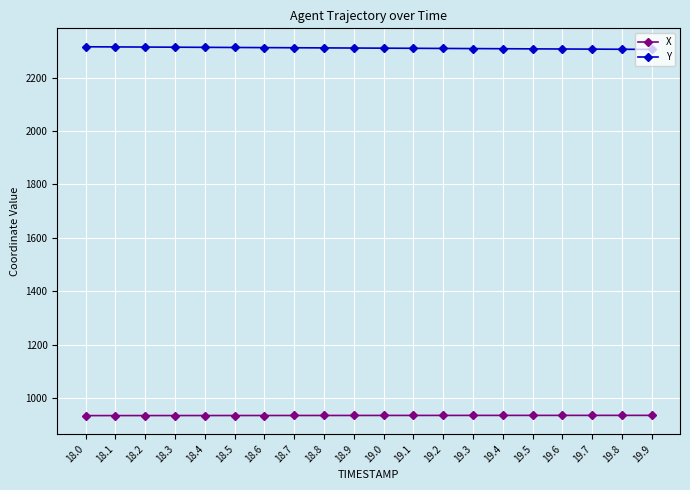

What position from the left is 19.3?

14